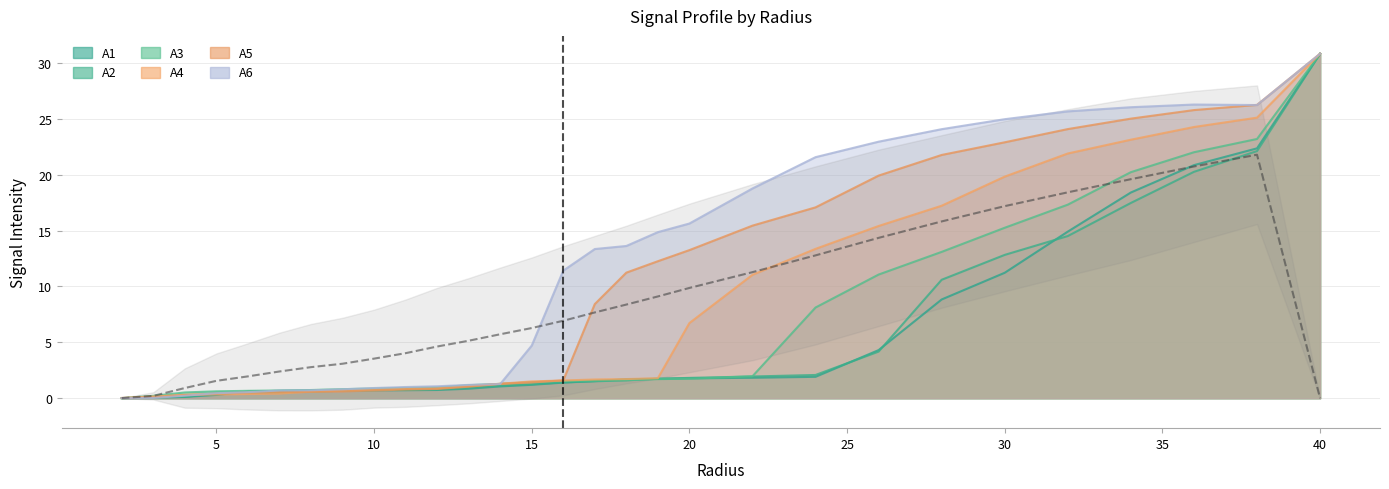

What is the highest value of the A1 series?

30.8